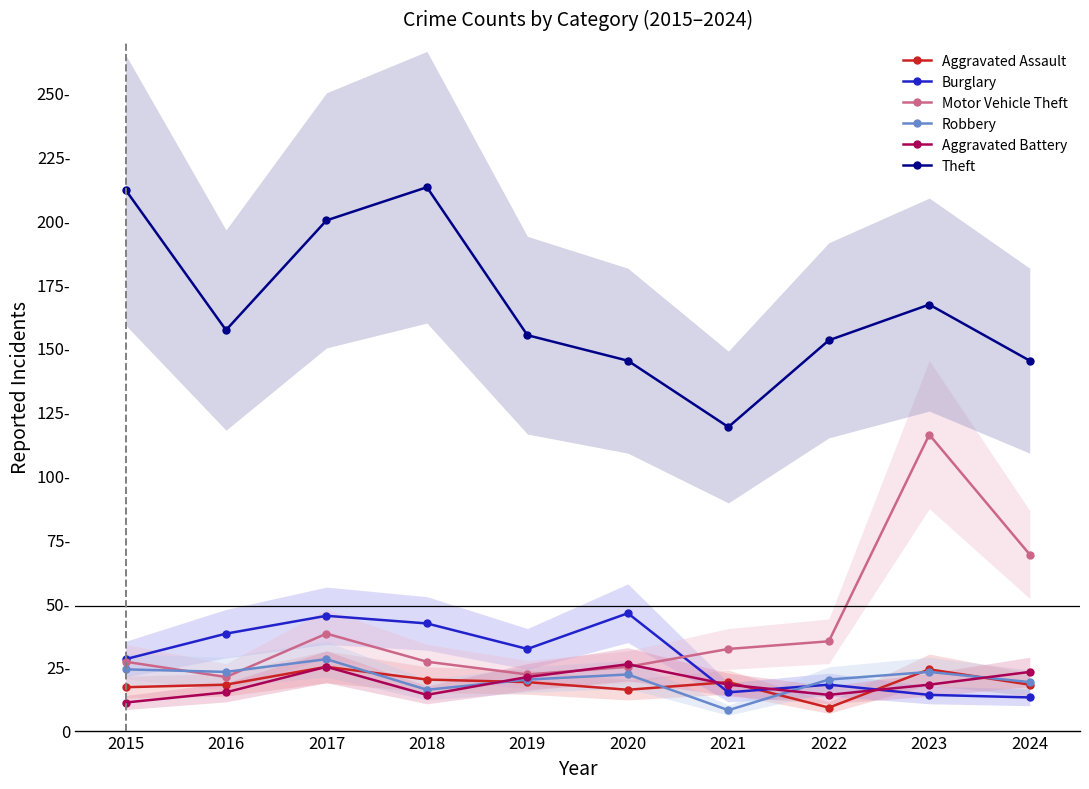

How many interior local valleys does the Aggravated Assault series have?

2